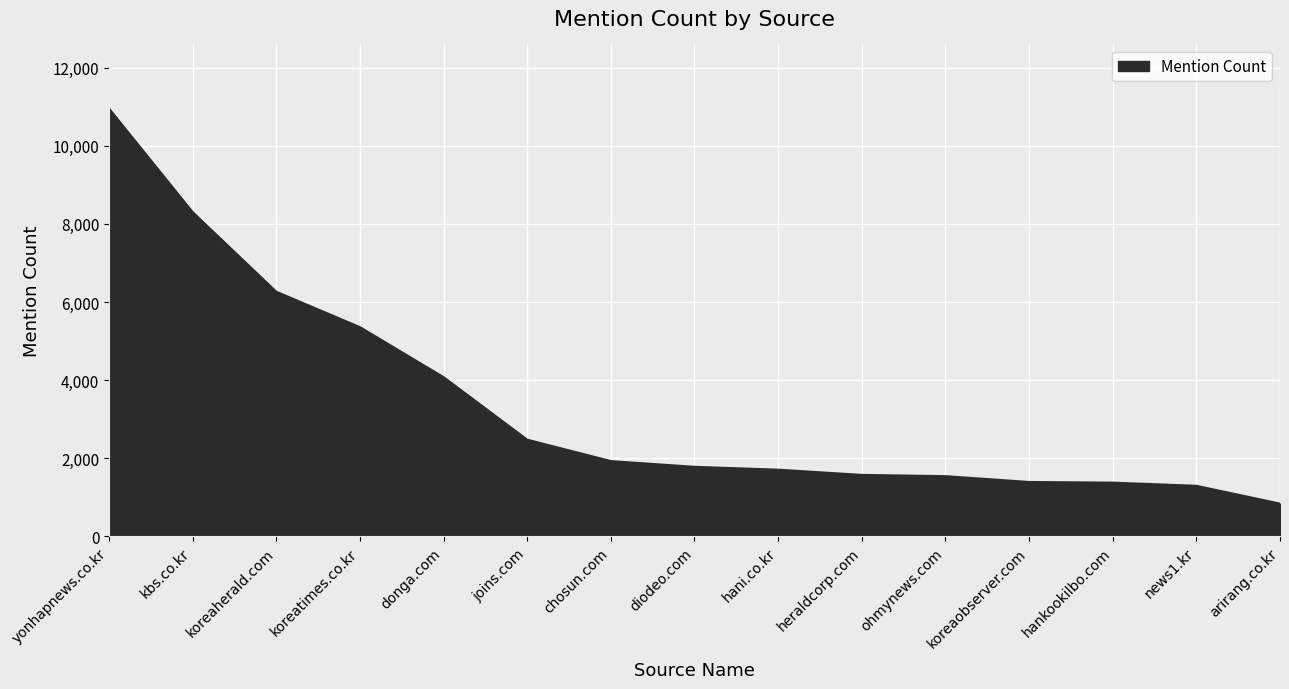

Approximately how many times larger is the value at arirang.co.kr compared to joins.com?

0.3